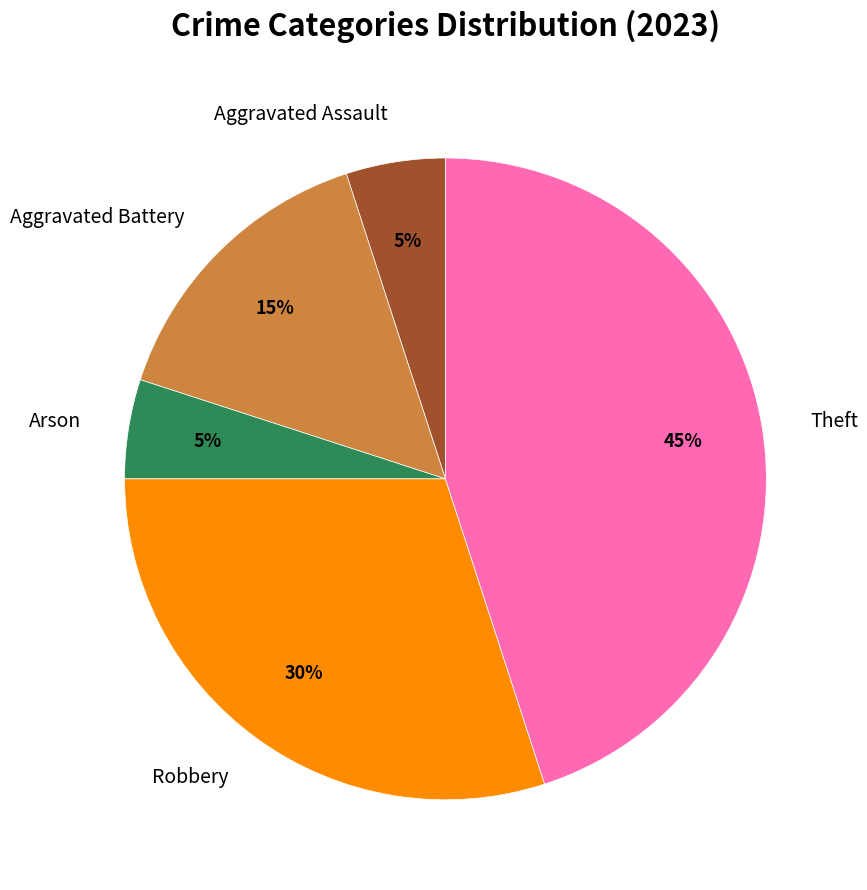

To the nearest percent, what is the difference between the Arson and Robbery slice percentages?

25%